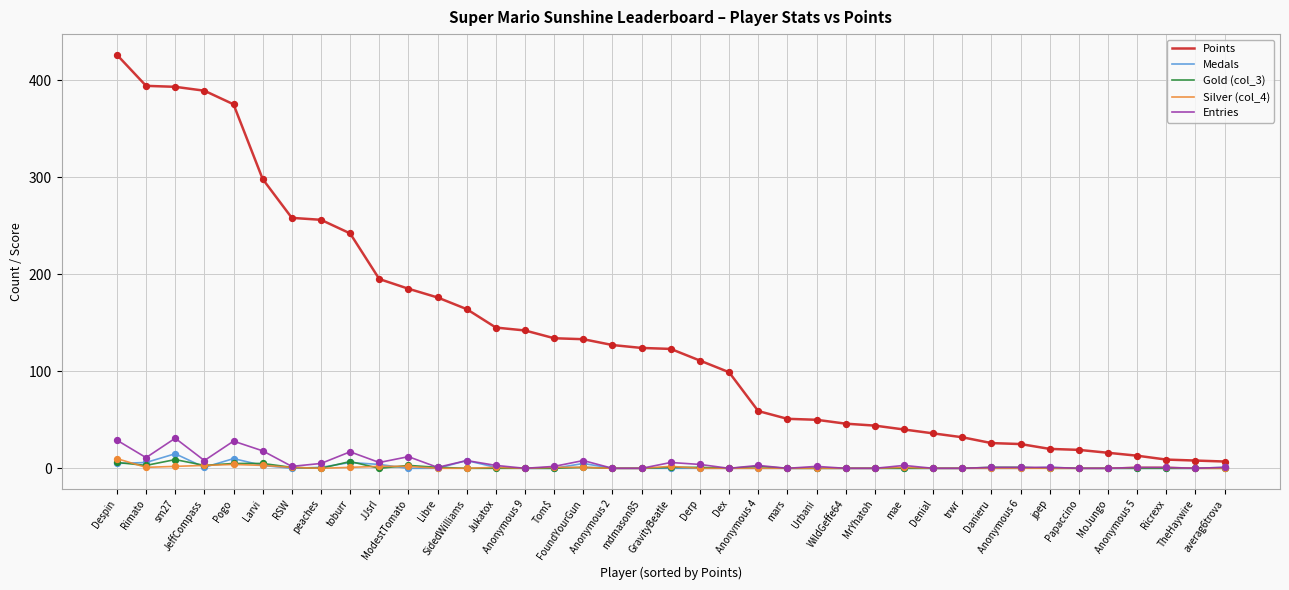

At how many categories does at least one series exceed 182?

11